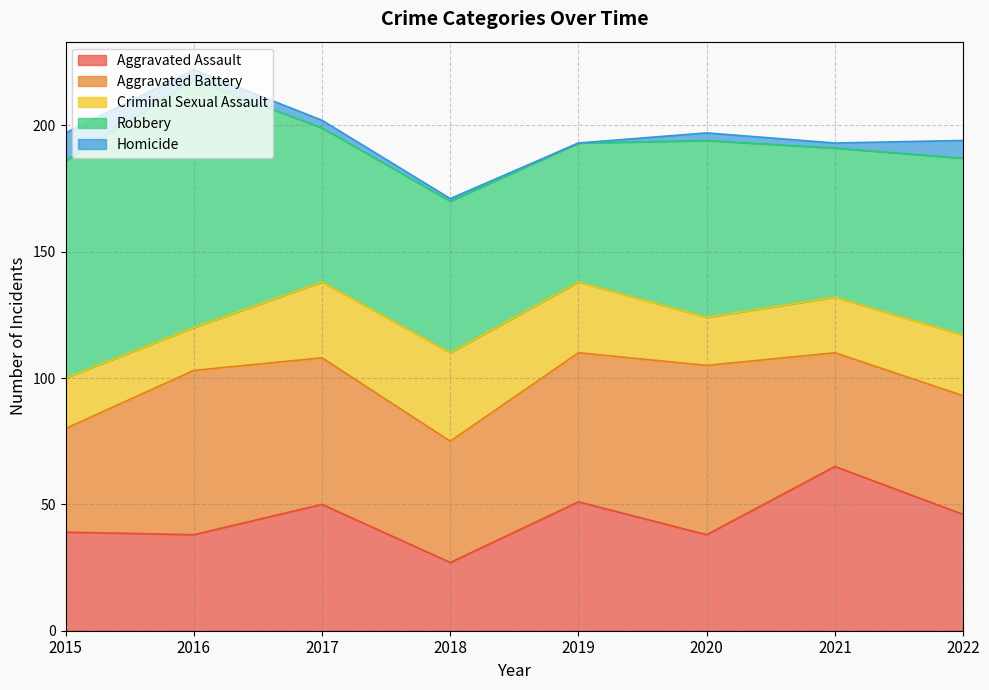

Reading left to right, what are all the values shown in this chart?

Aggravated Assault: 2015=39	2016=38	2017=50	2018=27	2019=51	2020=38	2021=65	2022=46
Aggravated Battery: 2015=41	2016=65	2017=58	2018=48	2019=59	2020=67	2021=45	2022=47
Criminal Sexual Assault: 2015=20	2016=17	2017=30	2018=35	2019=28	2020=19	2021=22	2022=24
Robbery: 2015=86	2016=98	2017=61	2018=60	2019=55	2020=70	2021=59	2022=70
Homicide: 2015=11	2016=4	2017=3	2018=1	2019=0	2020=3	2021=2	2022=7